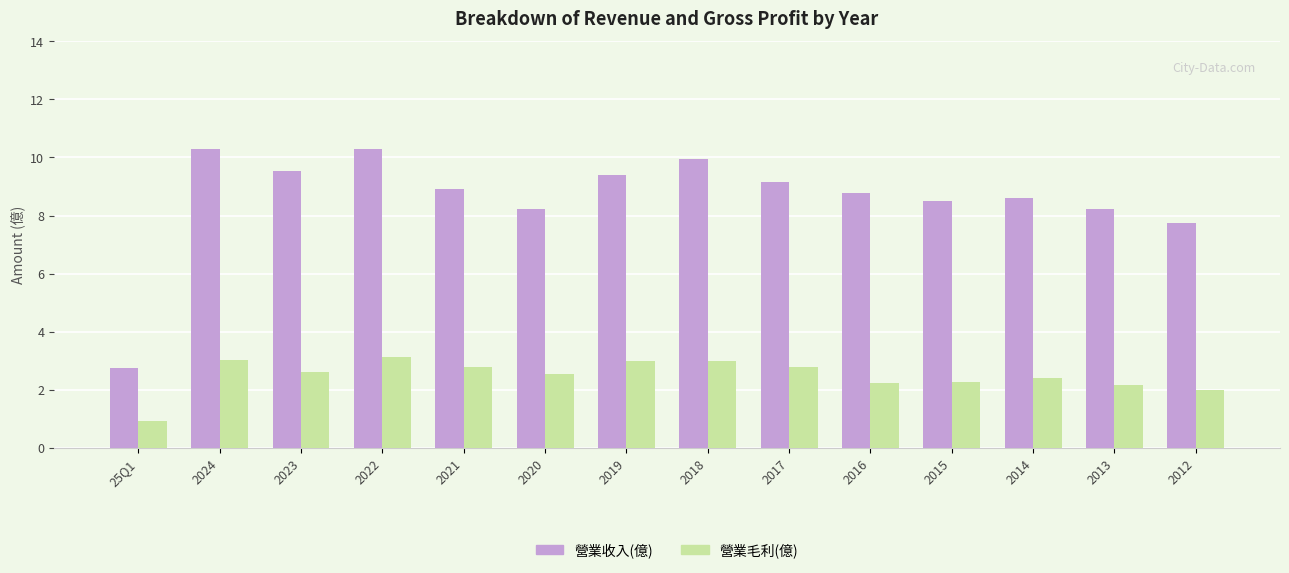

How many bars are there in total?

28